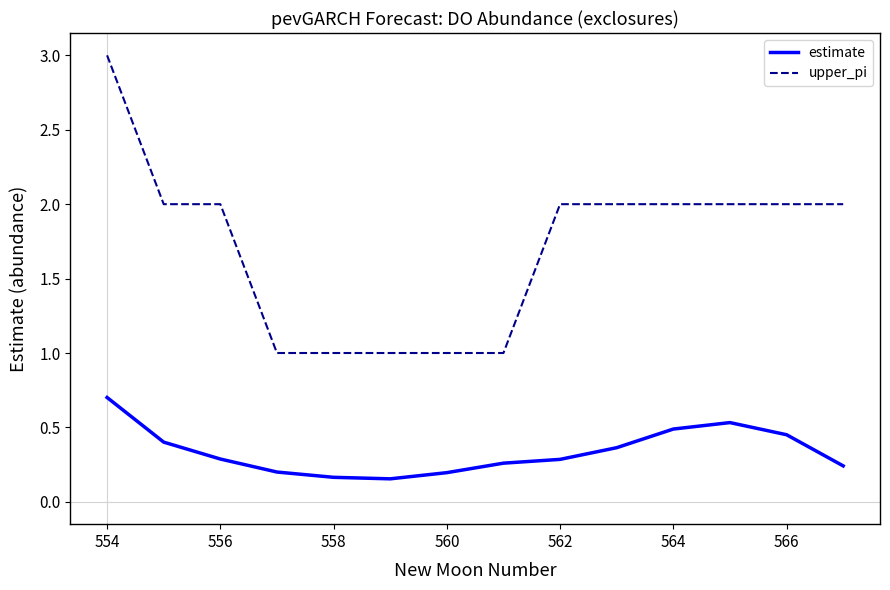

True or false: upper_pi and estimate cross at least once.

False